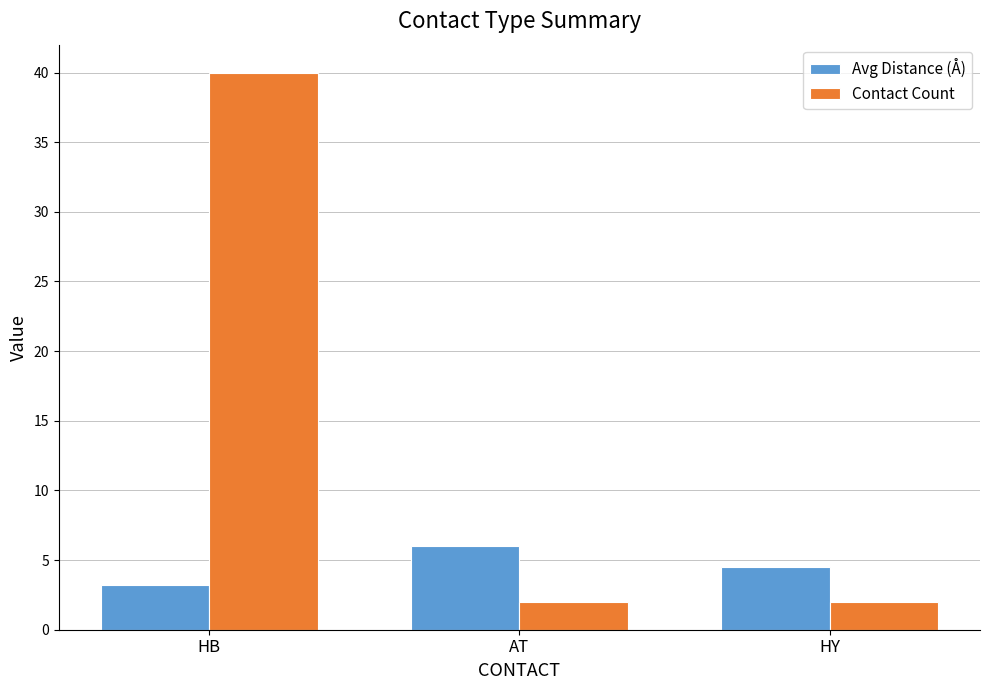

At how many categories does at least one series exceed 14?

1